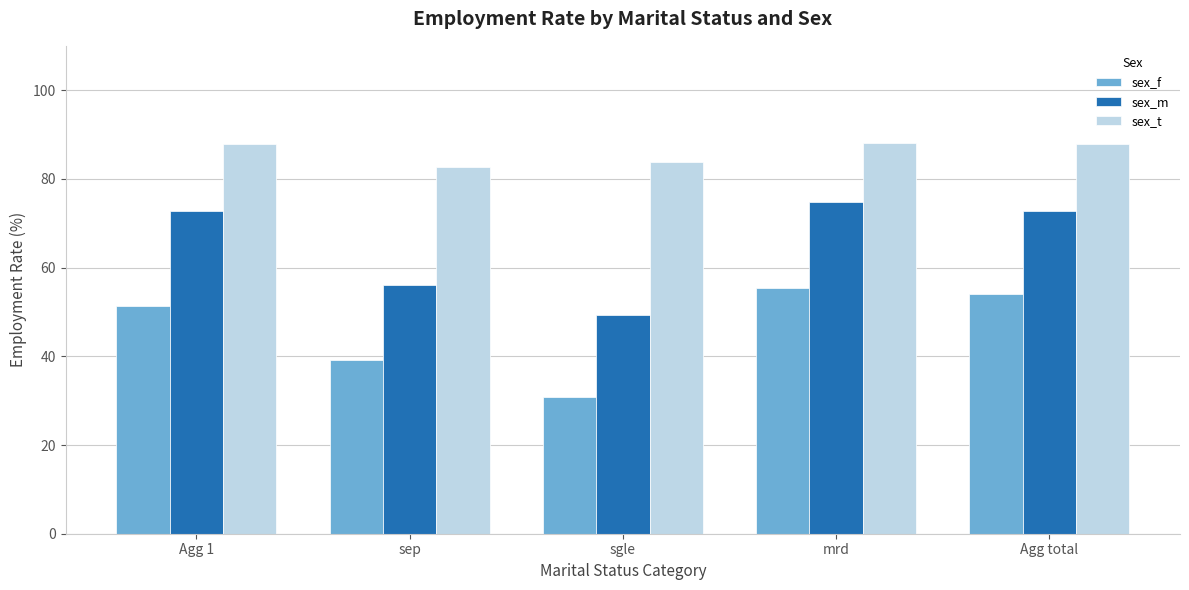

Which label corresponds to the smallest value in the chart?

sgle